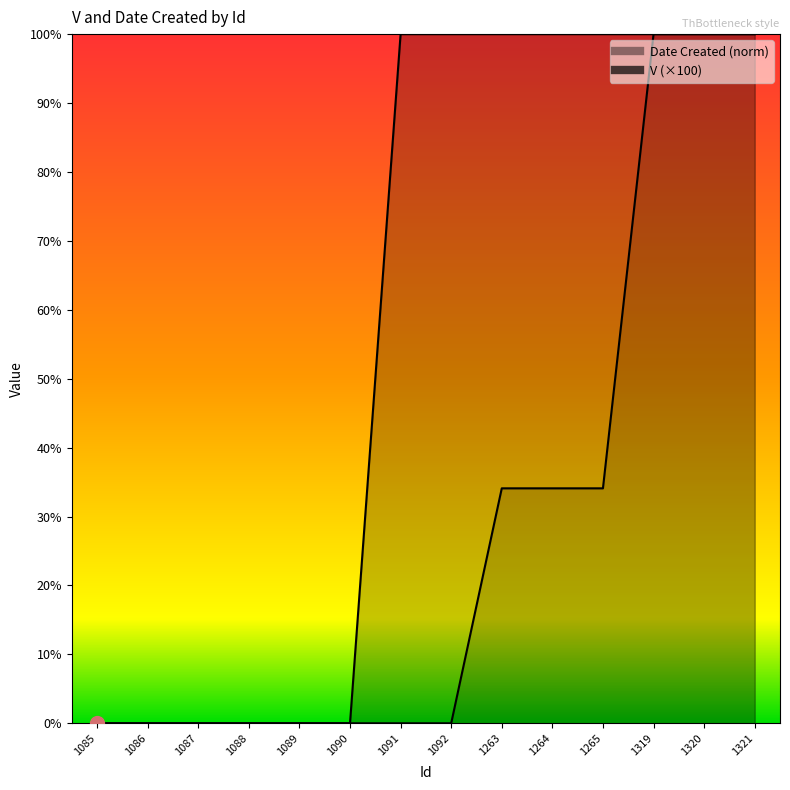

The value of V at 1092 is 156.5. True or false?

False